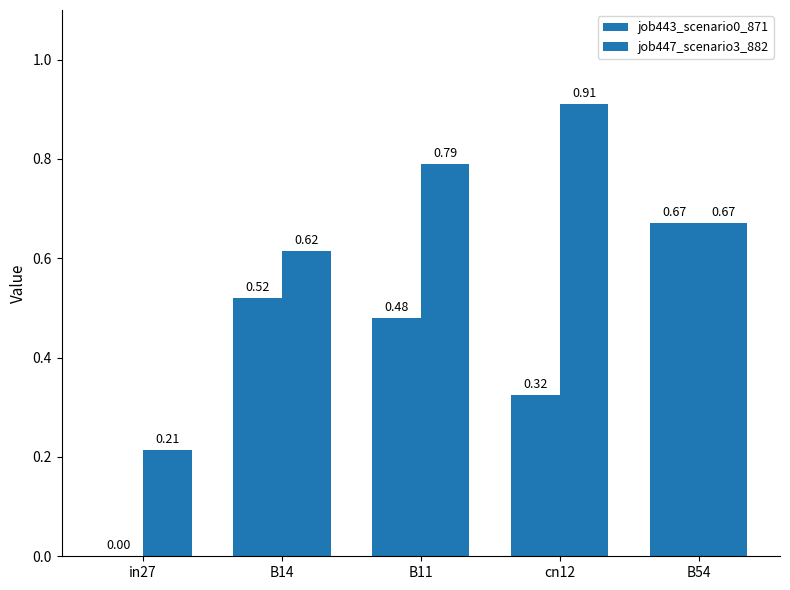

Reading right to left, transcribe all the data shown in this chart.

job443_scenario0_871: 0.7	0.3	0.5	0.5	0.0
job447_scenario3_882: 0.7	0.9	0.8	0.6	0.2